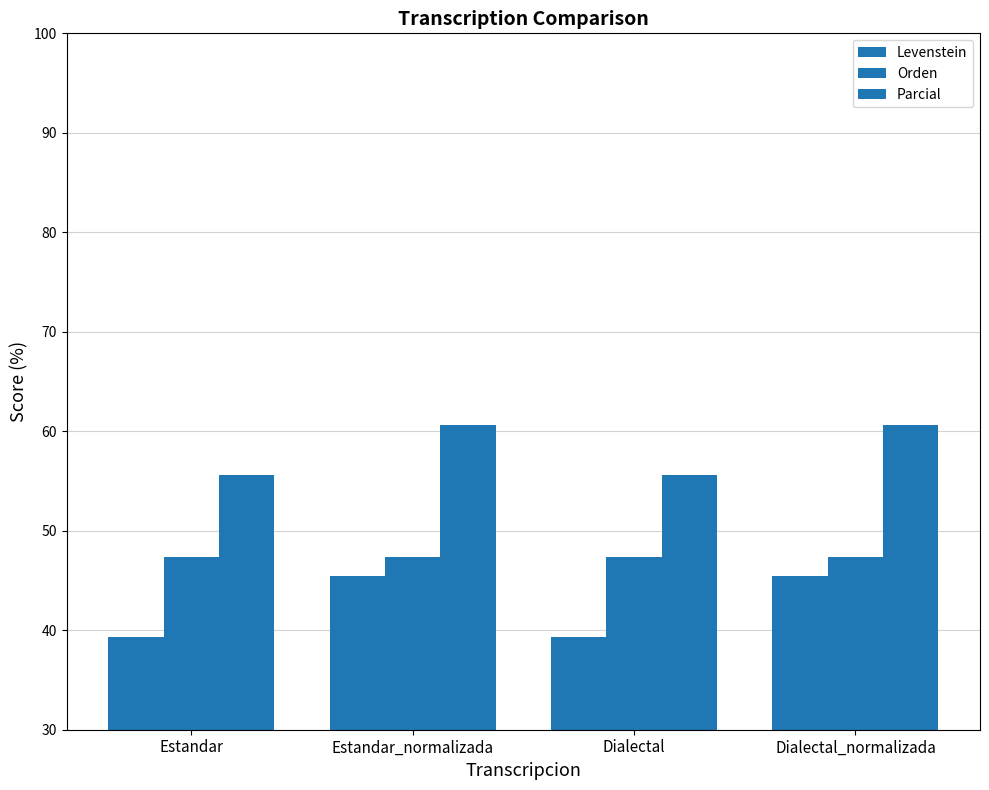

How many data points in Parcial are above 60?

2